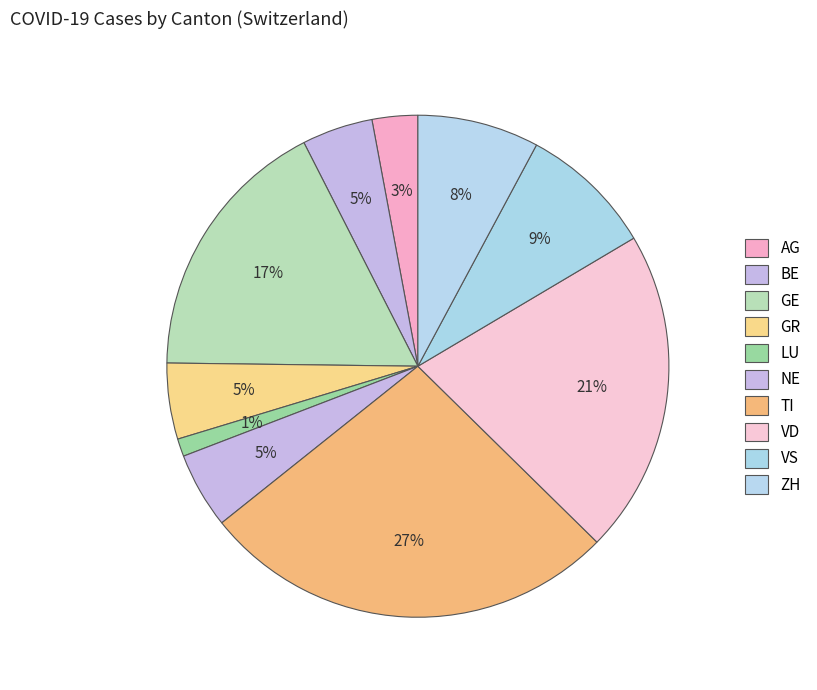

Does AG represent more than half of the total?

No